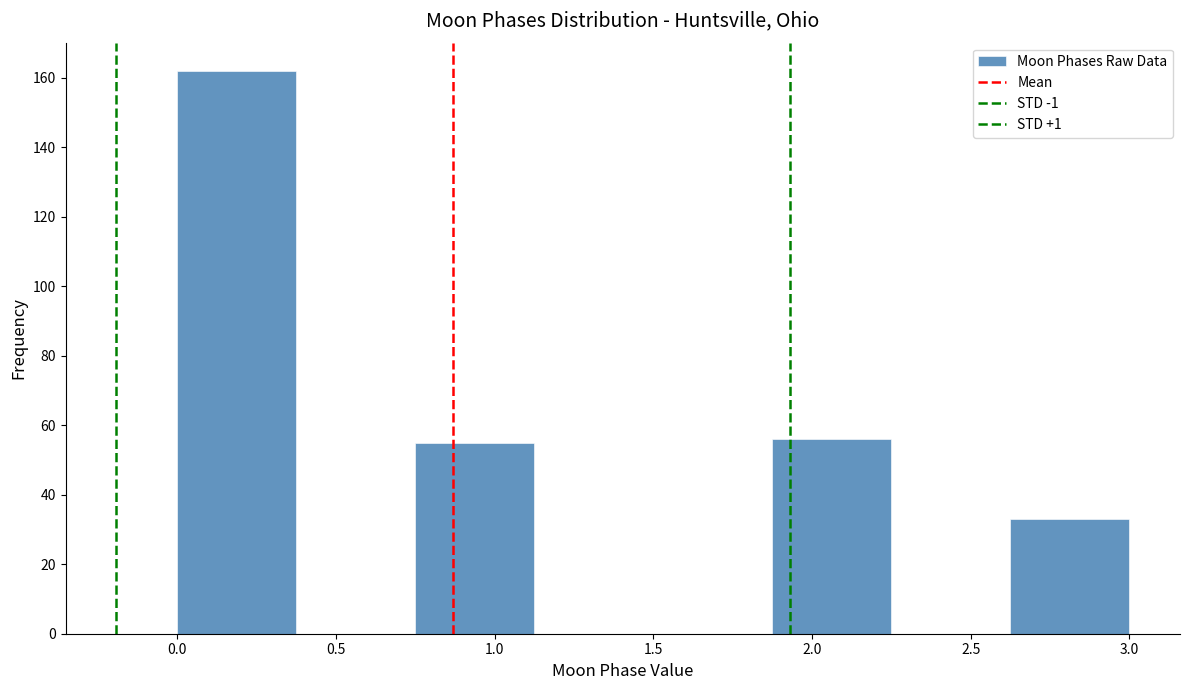

Reading left to right, transcribe this chart: for each bar, give the range it covers on the x-axis and its height. Neither the bar edges nor the heights are printed on the chart, so give them approximately, as read against the axes.

0.000 to 0.375: 162
0.375 to 0.750: 0
0.750 to 1.125: 56
1.125 to 1.500: 0
1.500 to 1.875: 0
1.875 to 2.250: 56
2.250 to 2.625: 0
2.625 to 3.000: 34